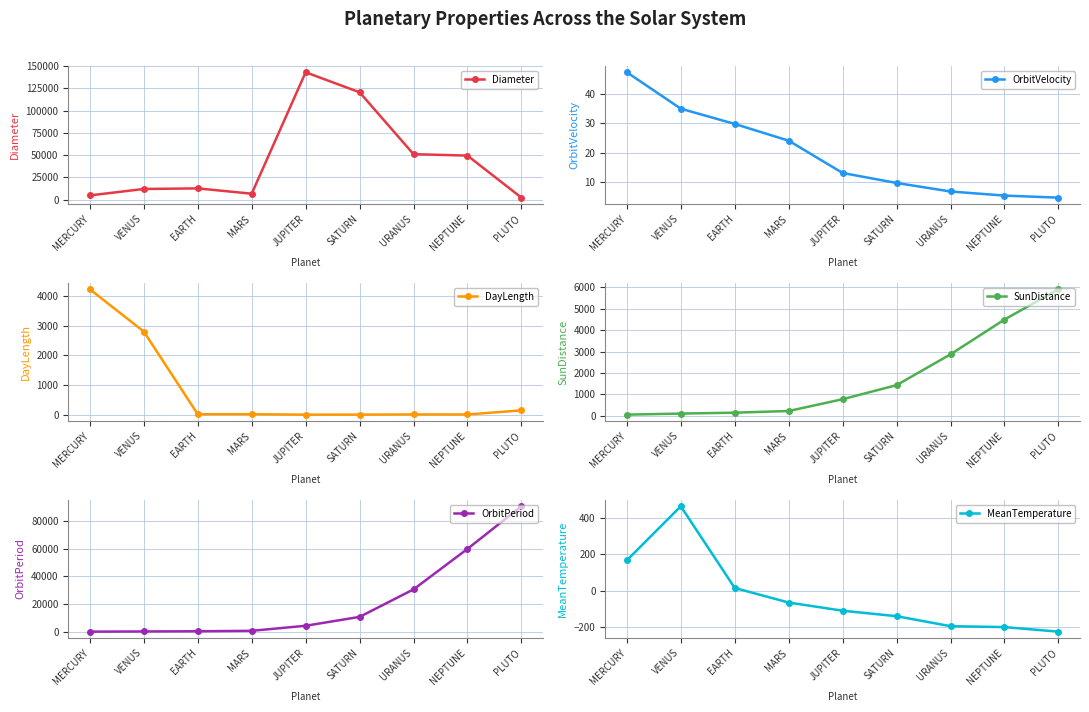

Where is the first local maximum for MeanTemperature?

VENUS